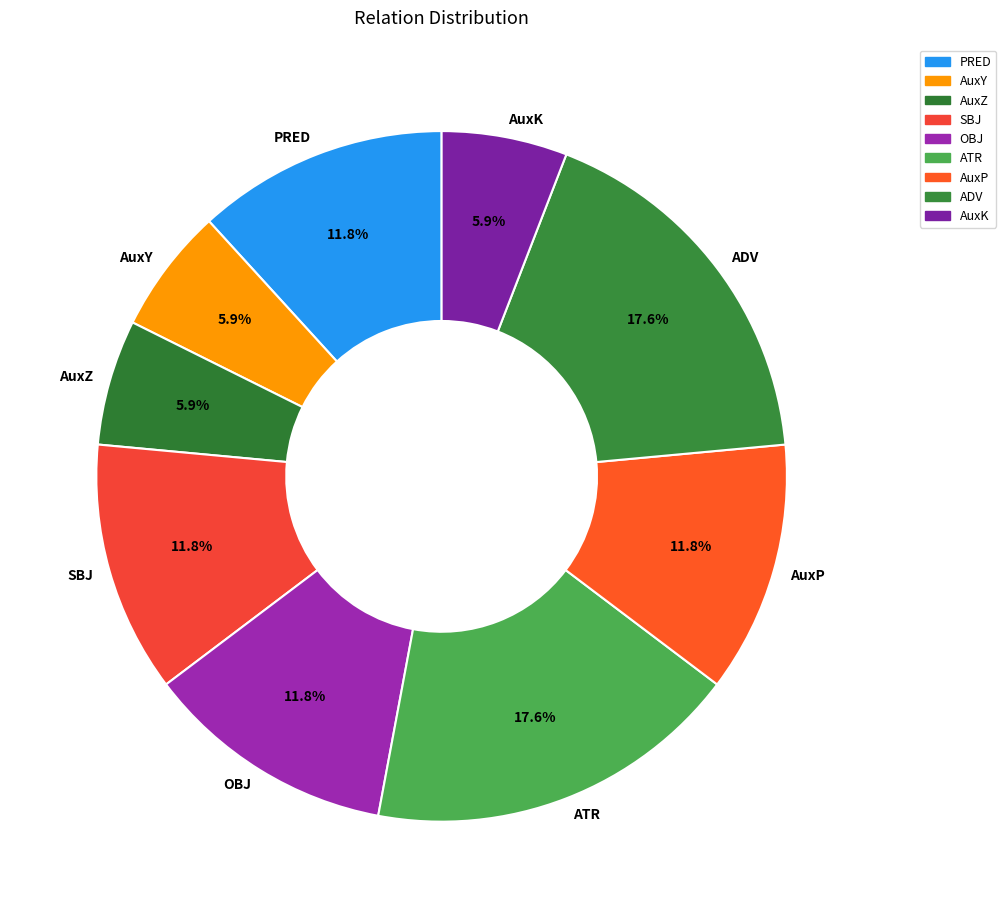

Does any single category account for the majority?

No